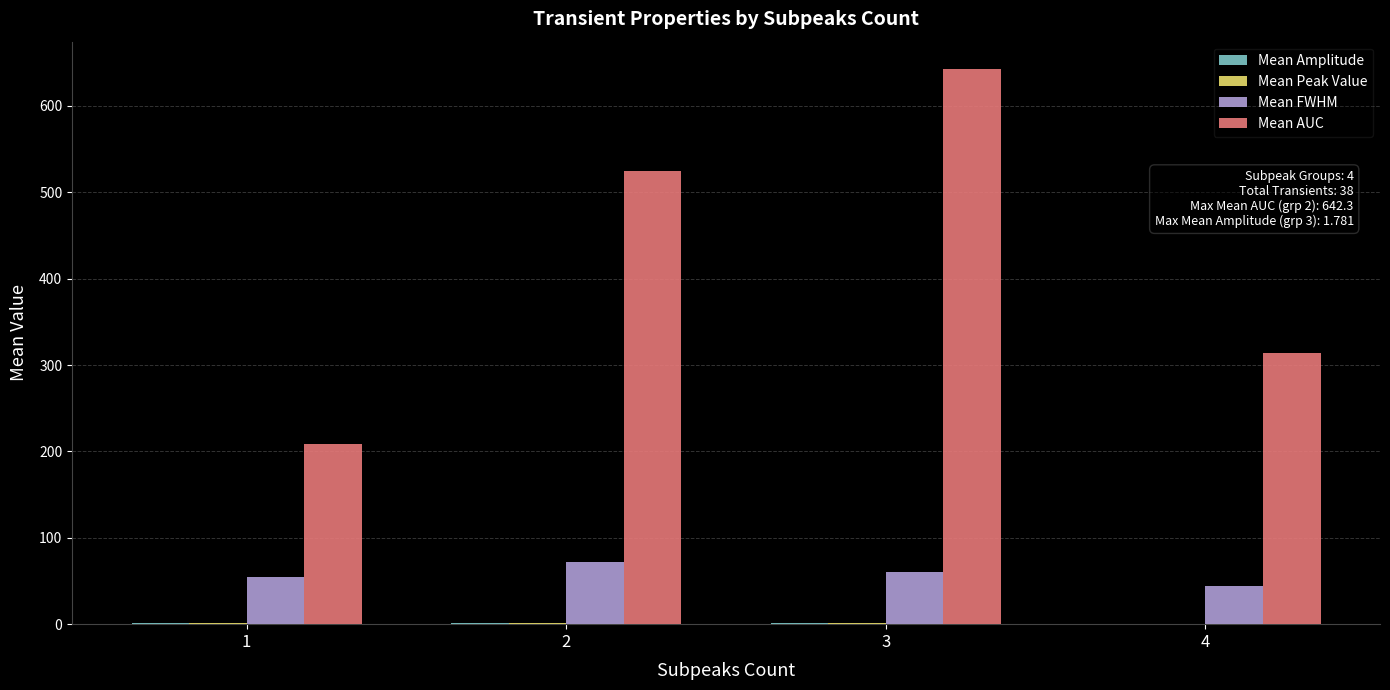

What is the total value across all series at 2?

599.2